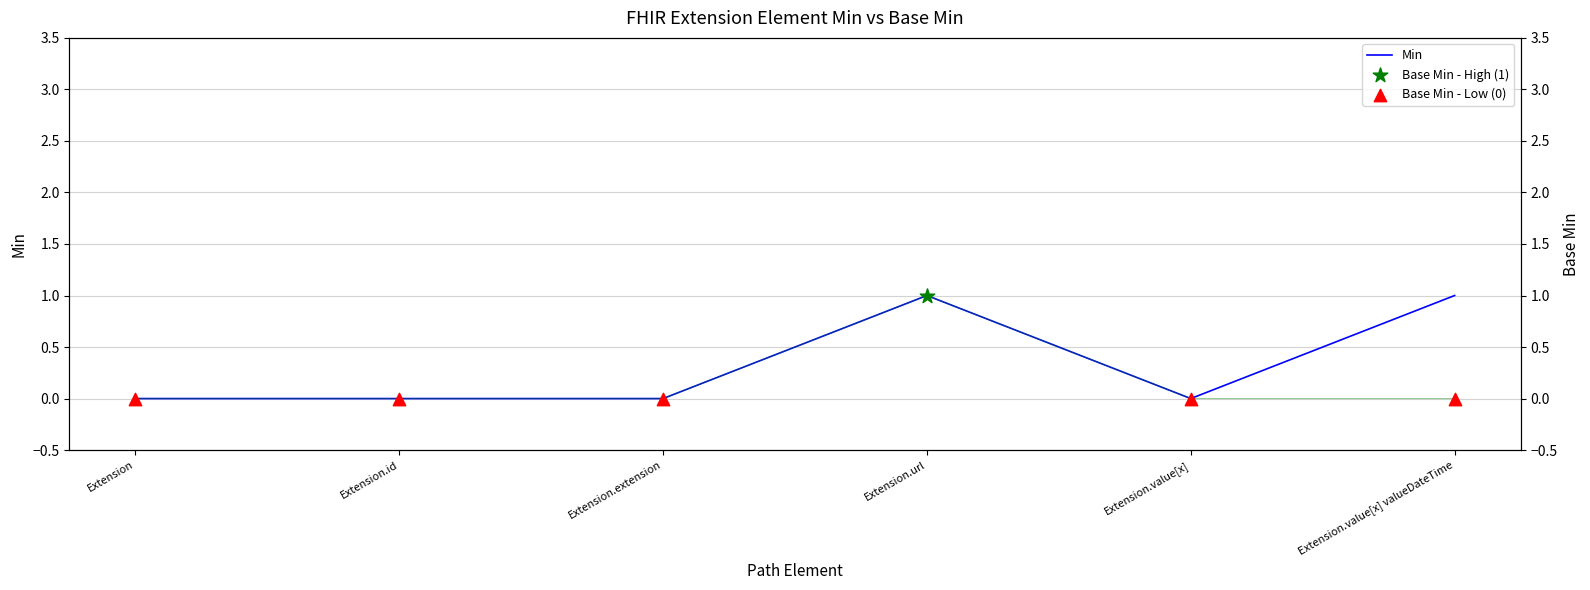

The Min series shows 0 at Extension.extension. True or false?

True